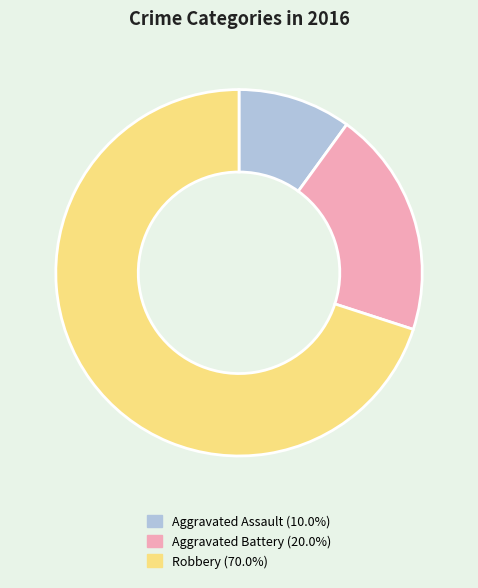

Approximately how many times larger is the value at Robbery (70.0%) compared to Aggravated Assault (10.0%)?

7.0